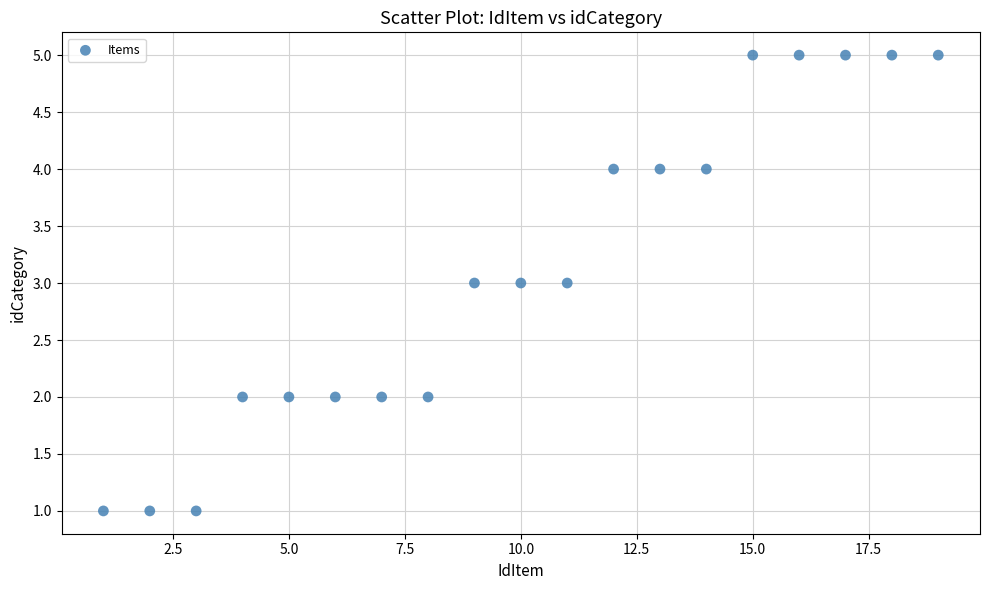

What is the range of Y values (max minus min)?

4